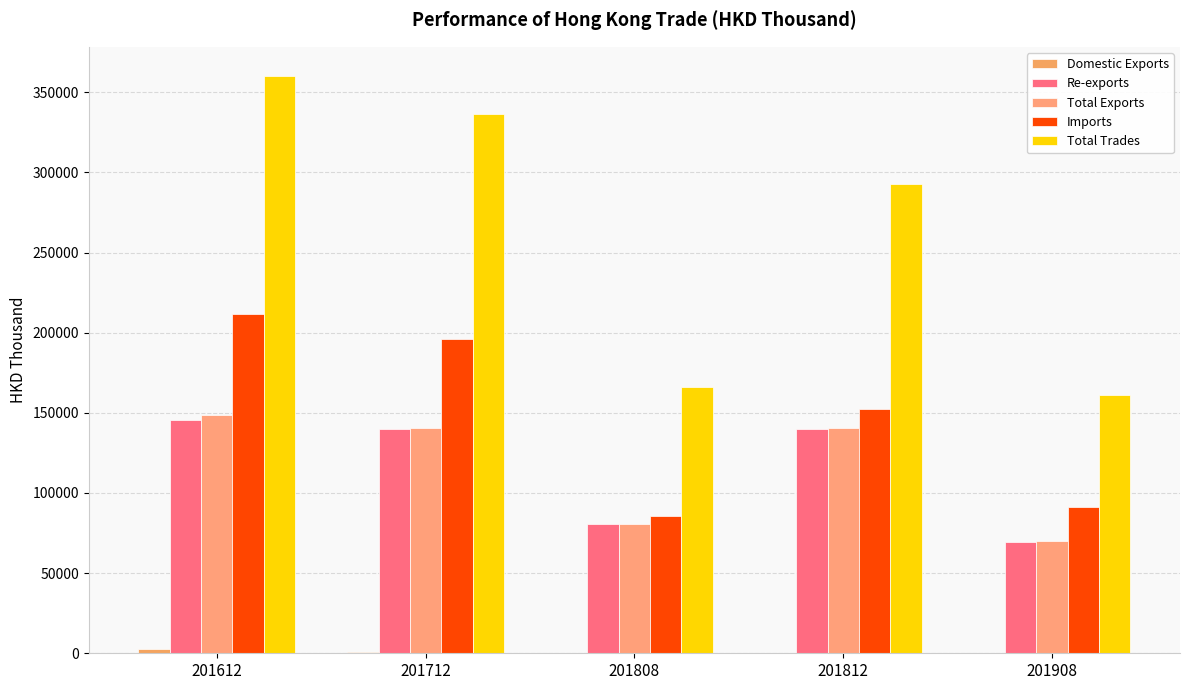

How many distinct data groups are displayed?

5